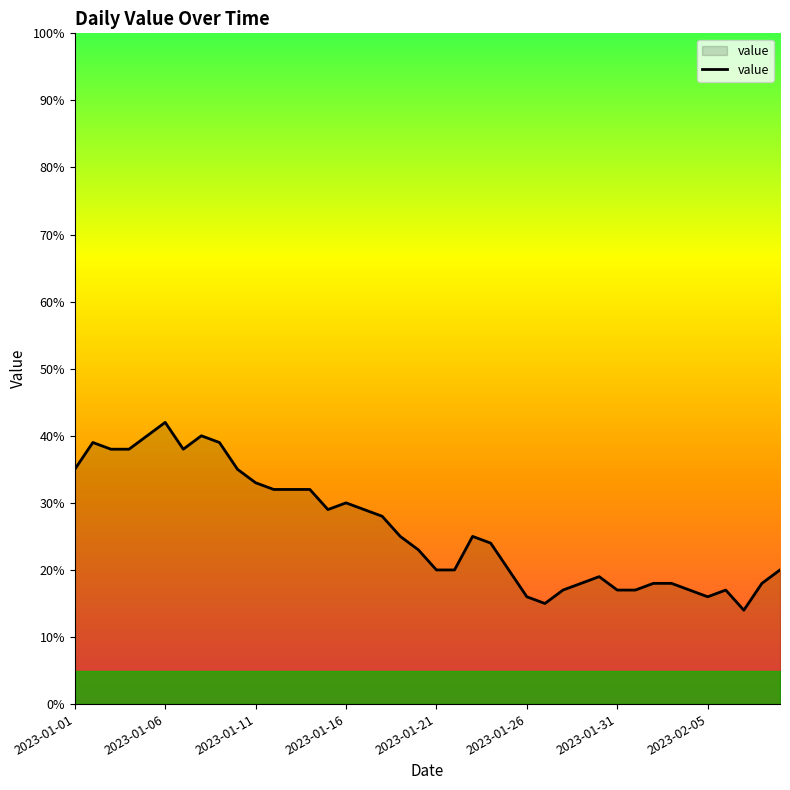

What is the greatest value displayed?

42